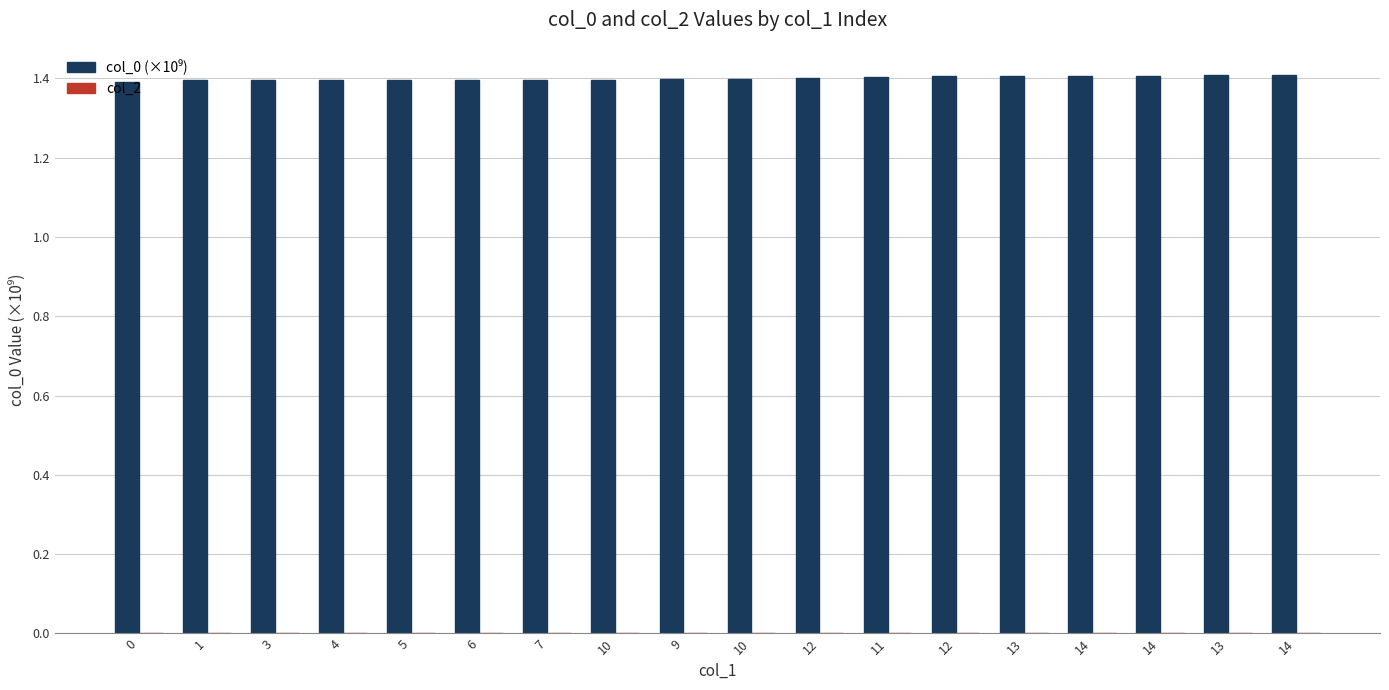

How many bars are there in total?

18